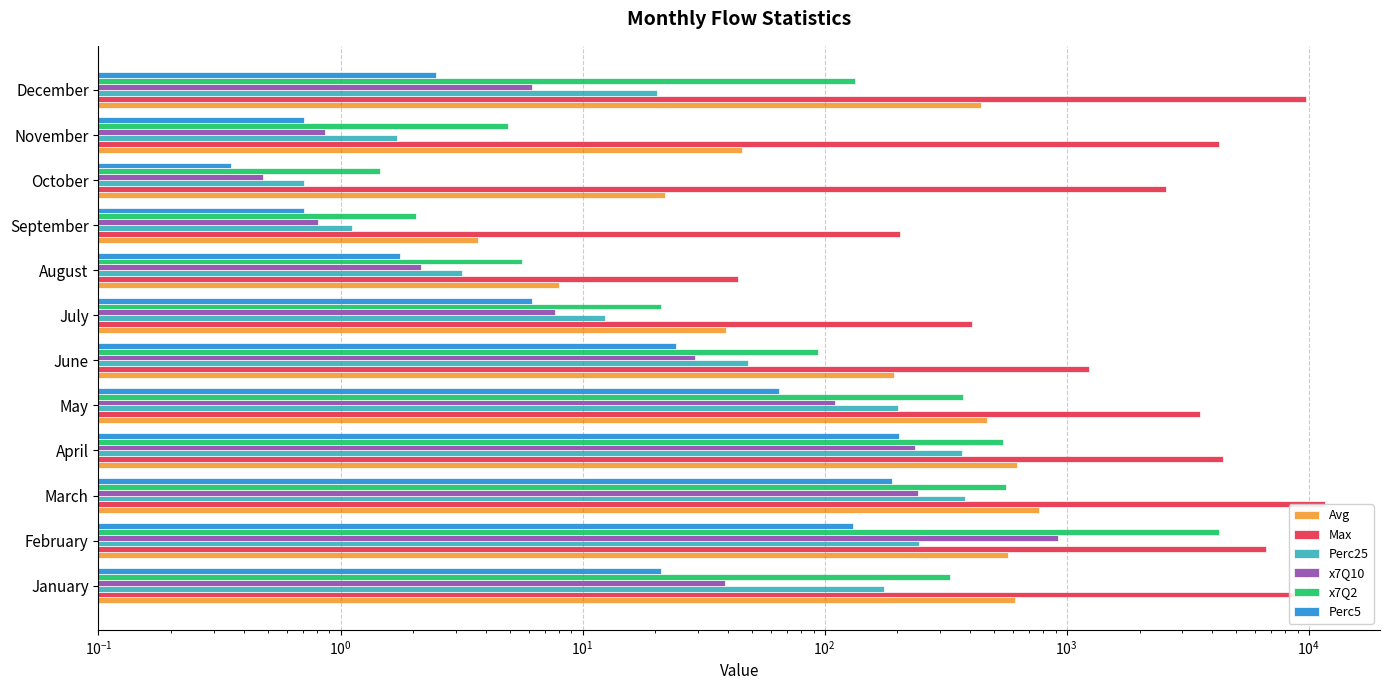

Between August and December, which series saw the biggest shift?

Max